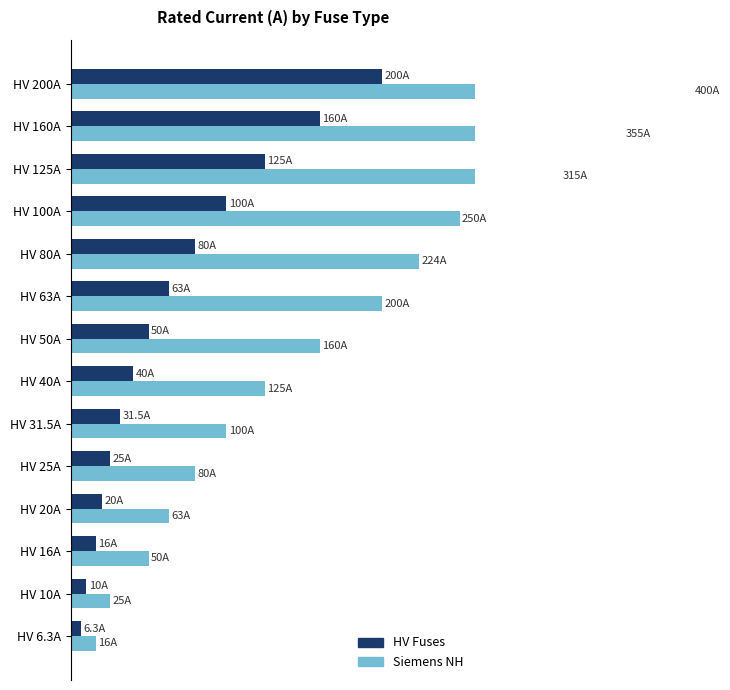

What are all the series names shown in the legend?

HV Fuses, Siemens NH